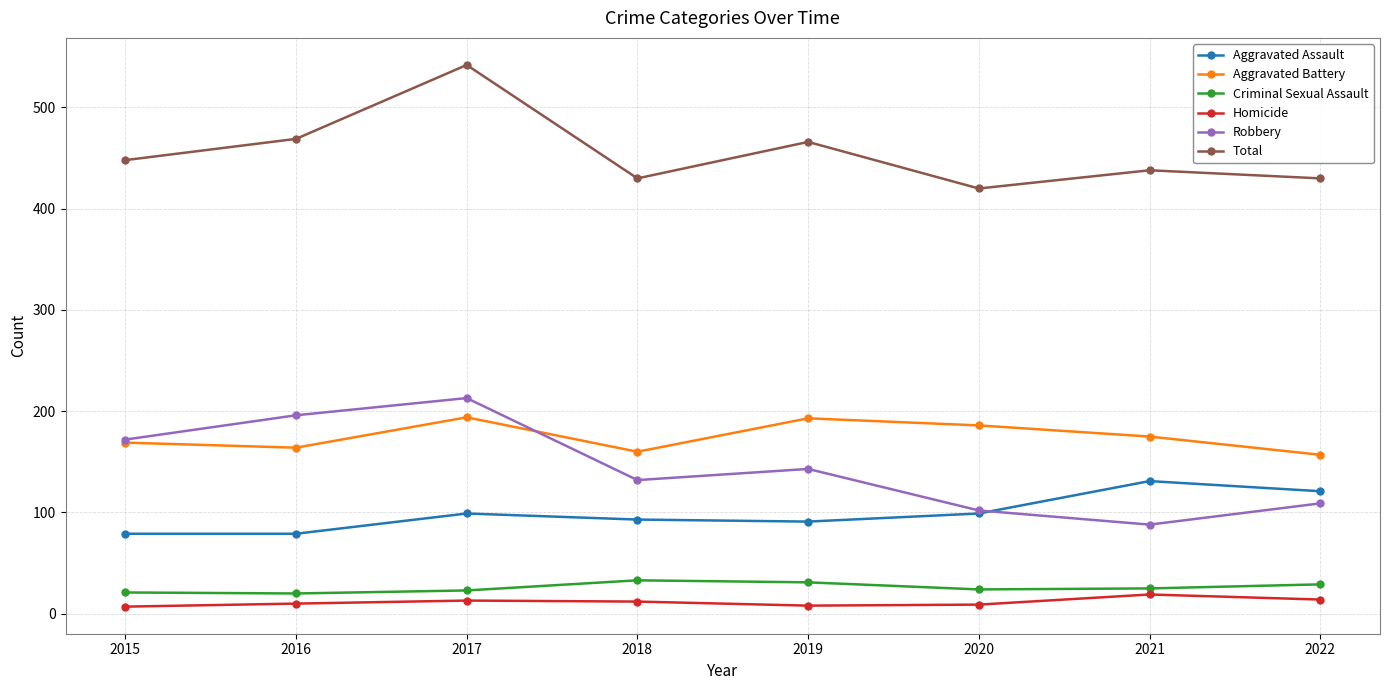

How many distinct data groups are displayed?

6